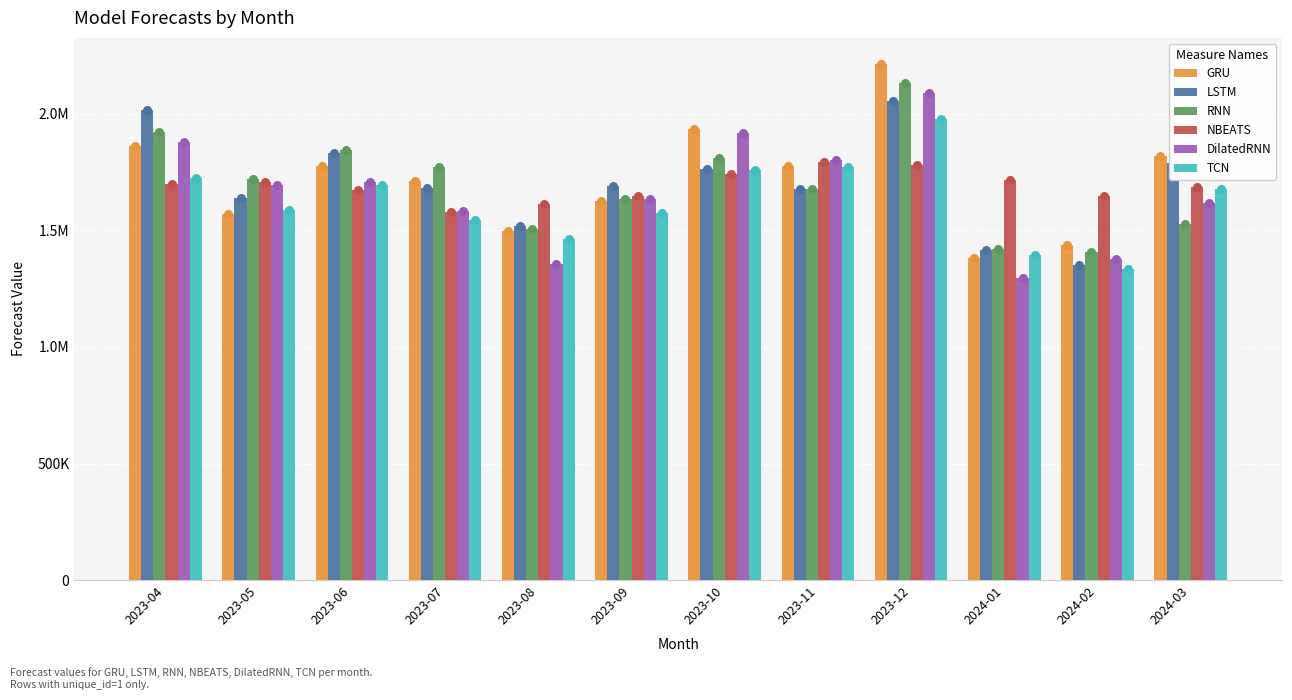

At which category is the sum across all series the highest?

2023-12